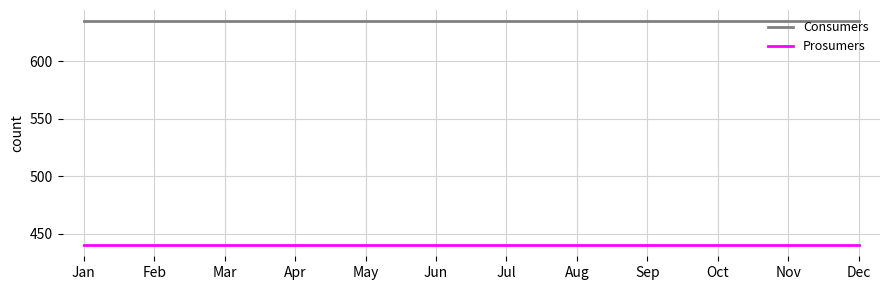

The Prosumers series shows 440 at Oct. True or false?

True